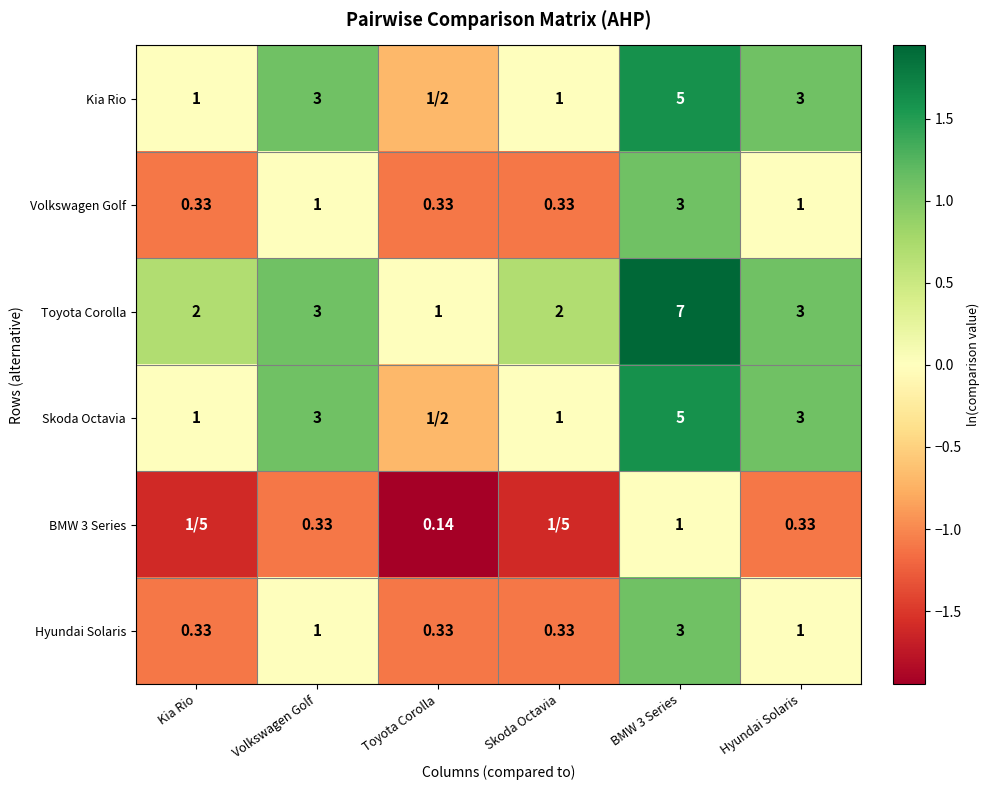

Is the value of Kia Rio at Skoda Octavia greater than the value of Hyundai Solaris at Kia Rio?

Yes